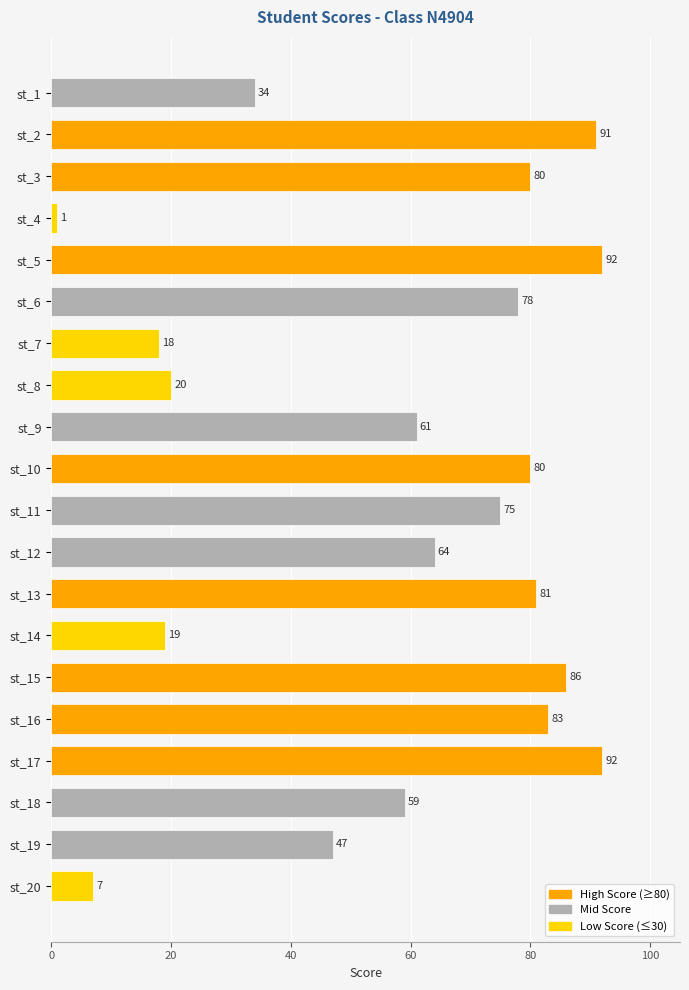

Which has a higher value, st_12 or st_2?

st_2